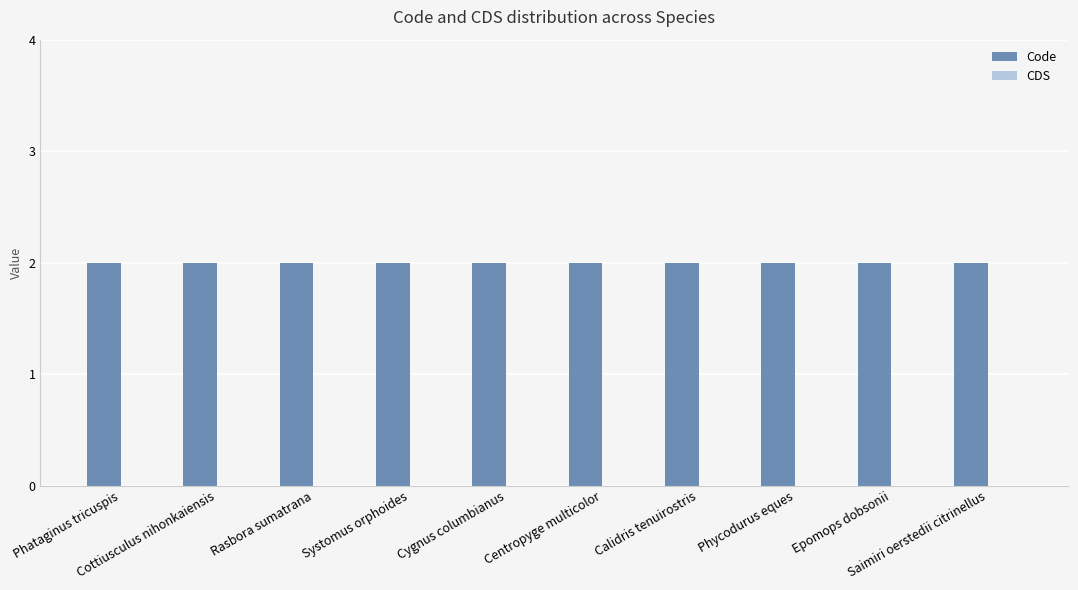

What is the average value of the Code series?

2